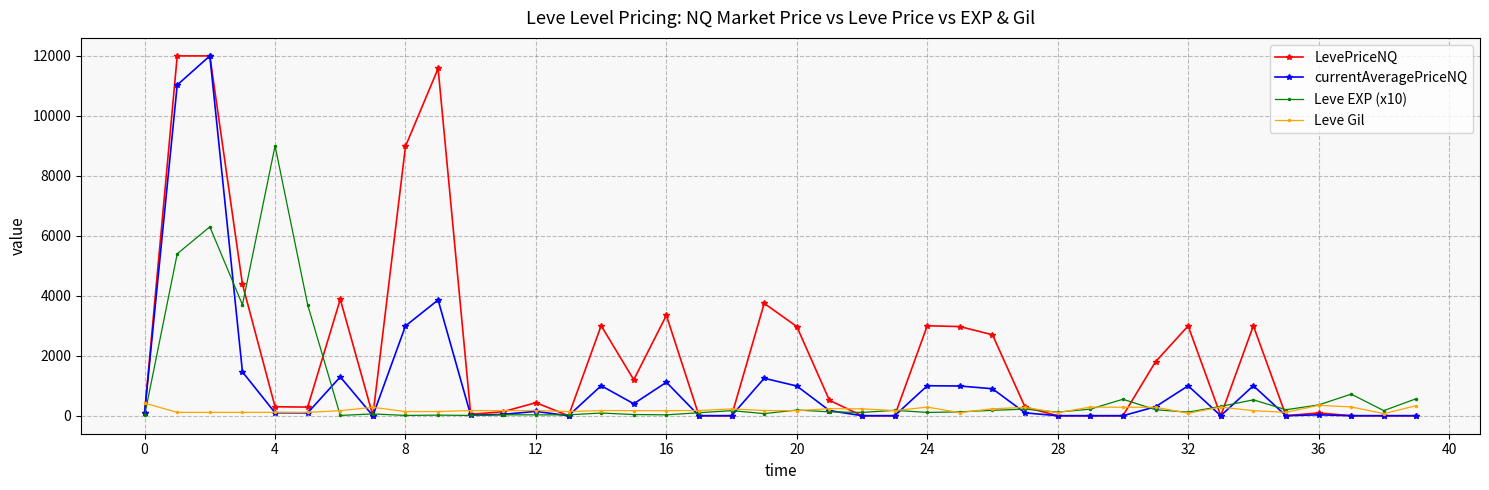

What is the greatest value displayed?

12000.0